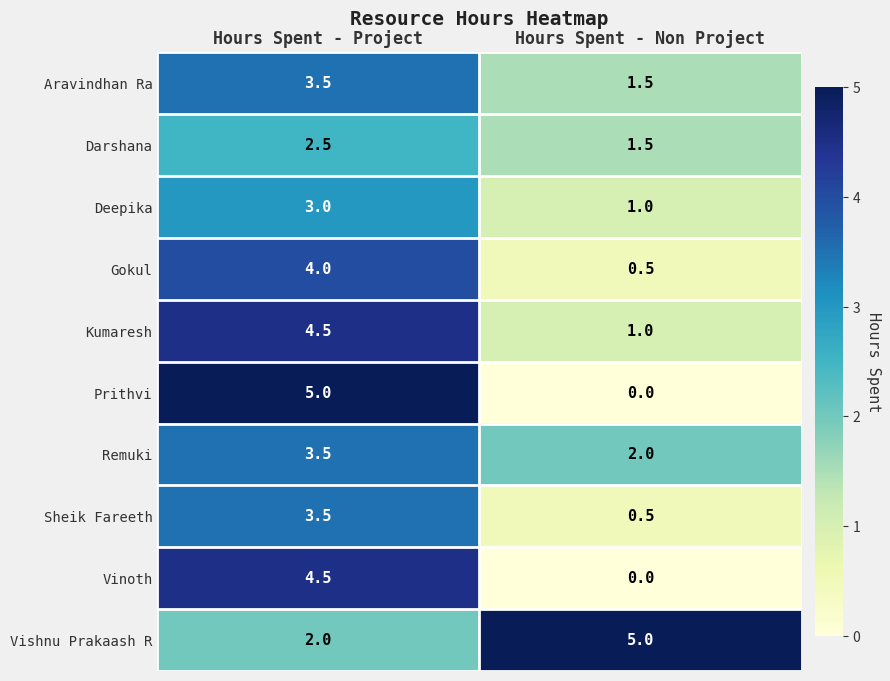

Read the Deepika value at Hours Spent - Non Project.

1.0